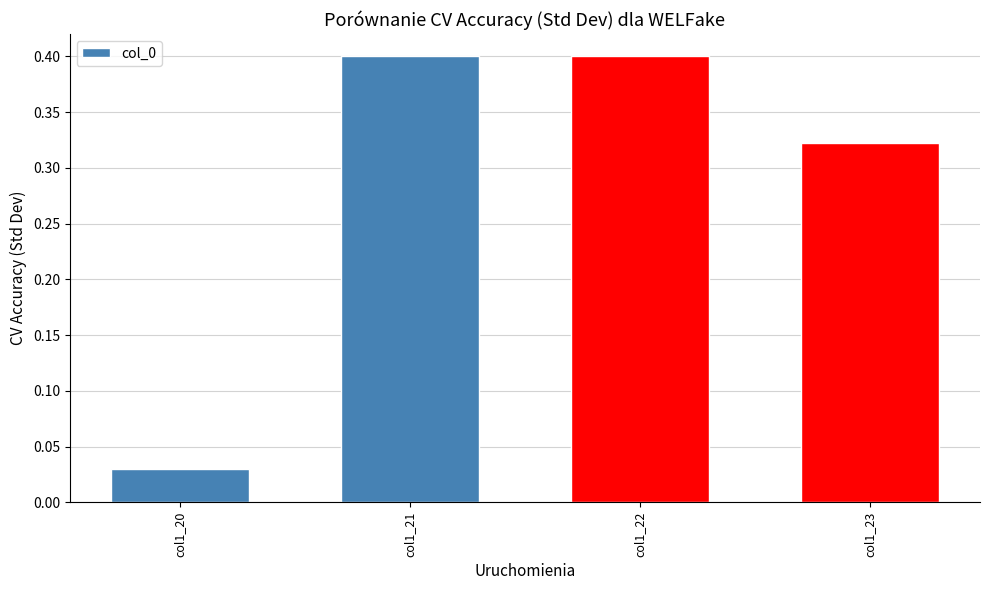

Is it true that the value at col1_21 is 0.4?

True